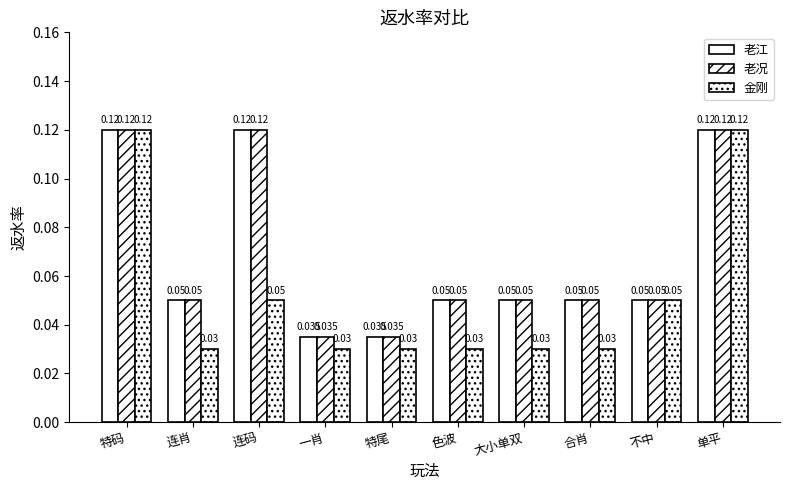

Are the bars horizontal?

No